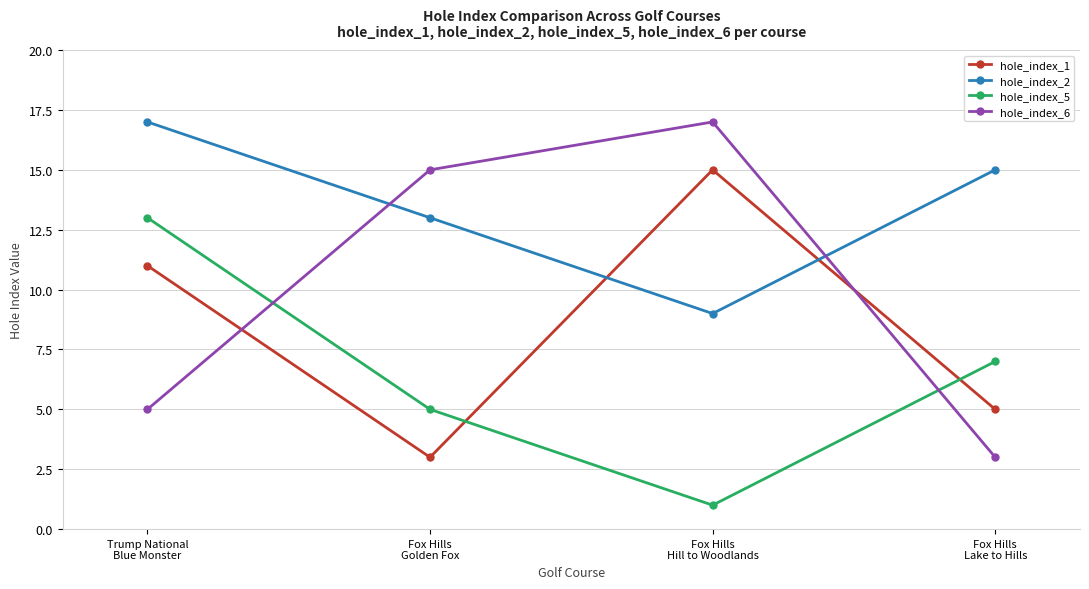

How many lines are shown in the chart?

4